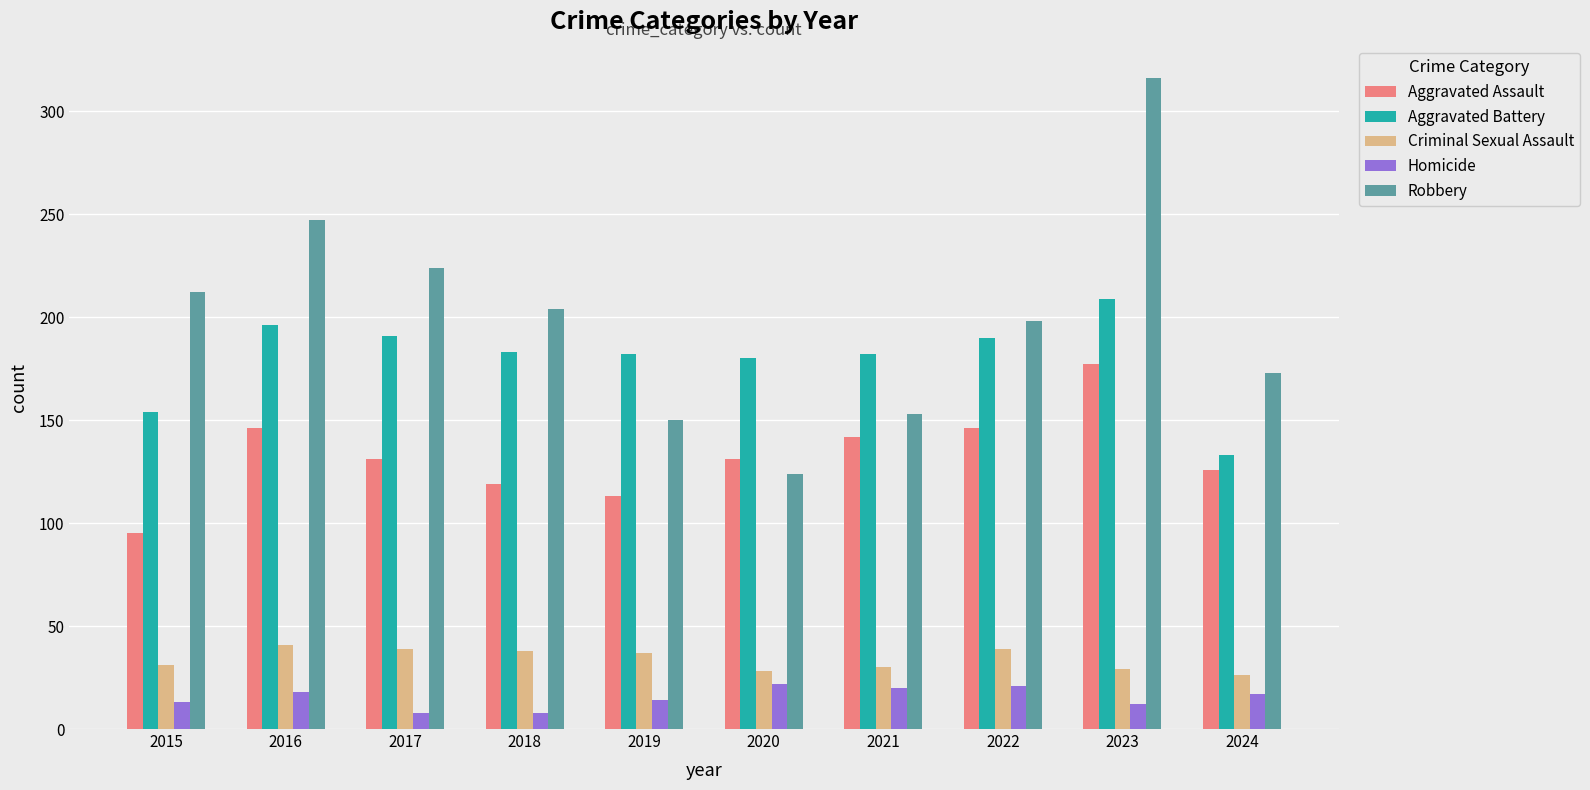

List the series in order of their peak value, highest first.

Robbery, Aggravated Battery, Aggravated Assault, Criminal Sexual Assault, Homicide